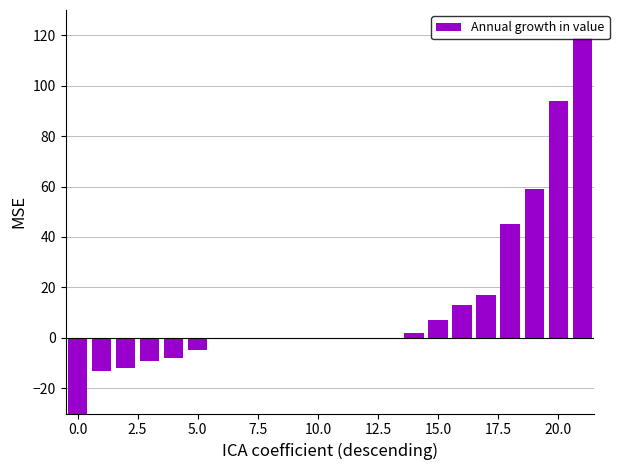

How many categories are shown in the chart?

22